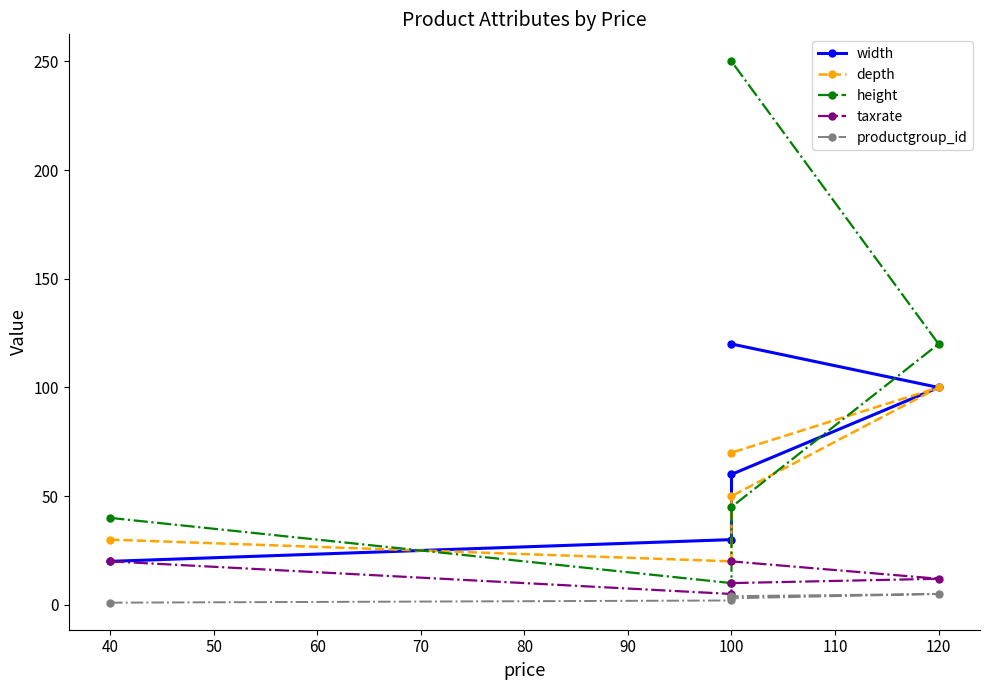

List the series in order of their peak value, lowest first.

productgroup_id, taxrate, depth, width, height